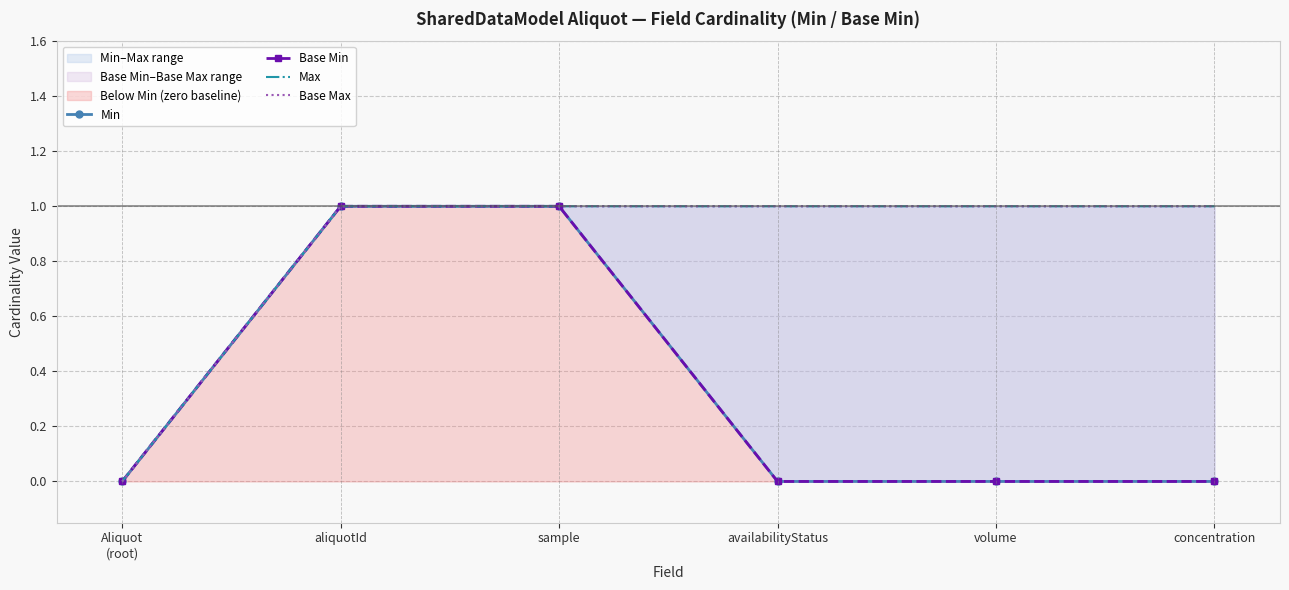

True or false: Base Max has more than 2 points higher than both neighbors.

False